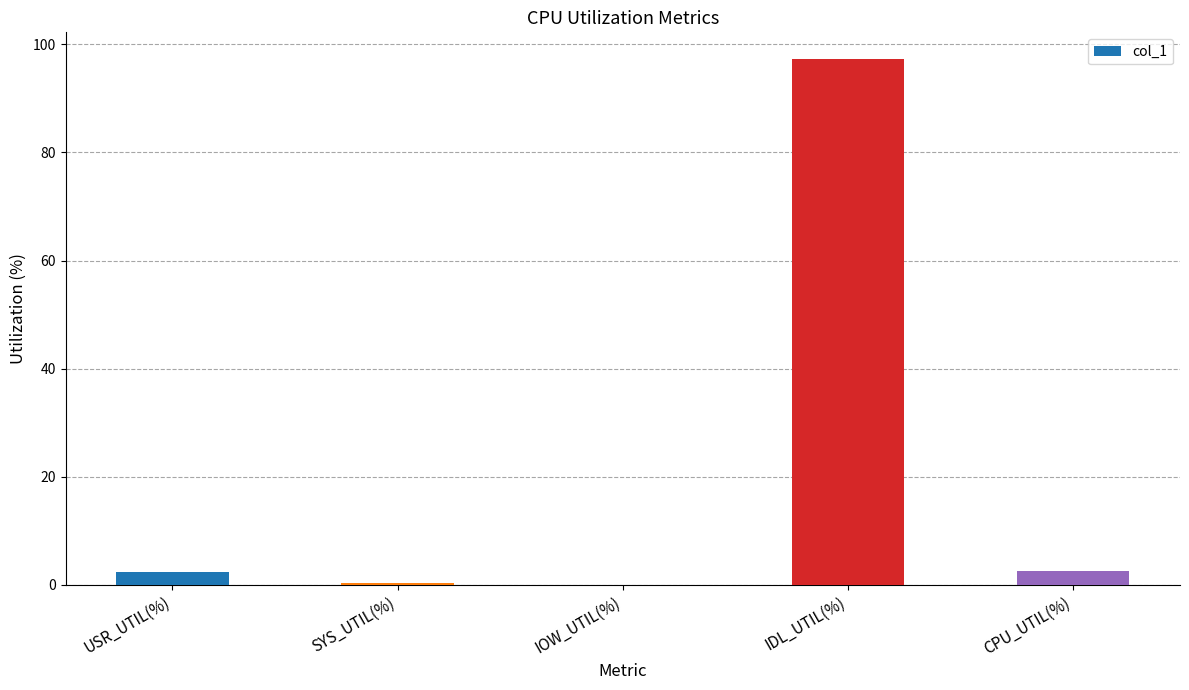

The value at IOW_UTIL(%) is 0.0. True or false?

True